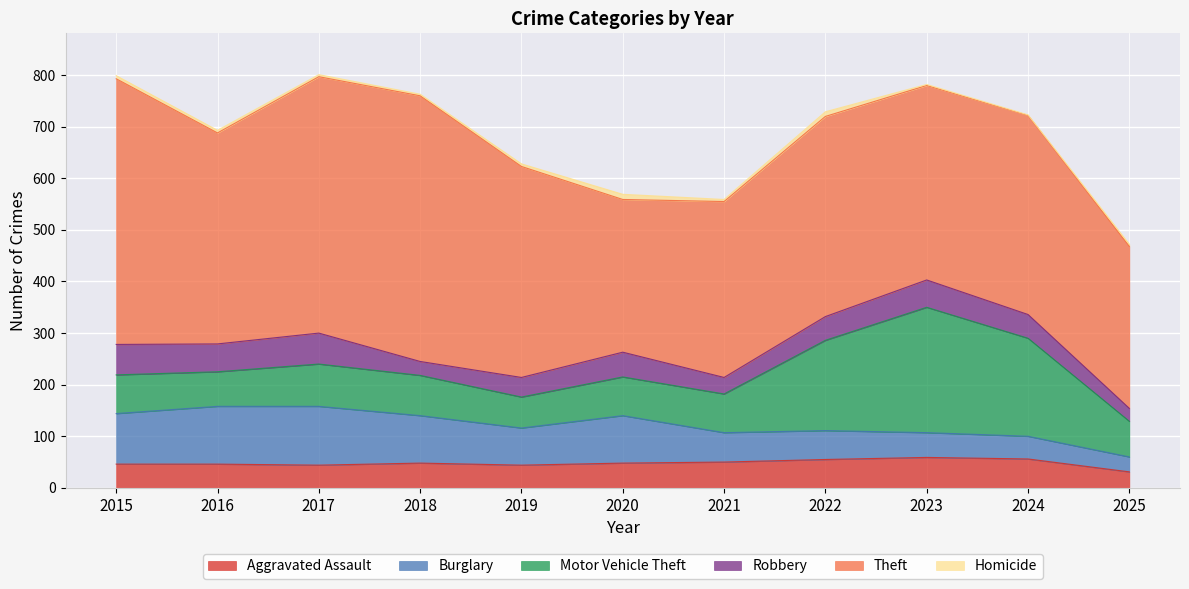

True or false: Homicide and Robbery cross at least once.

False